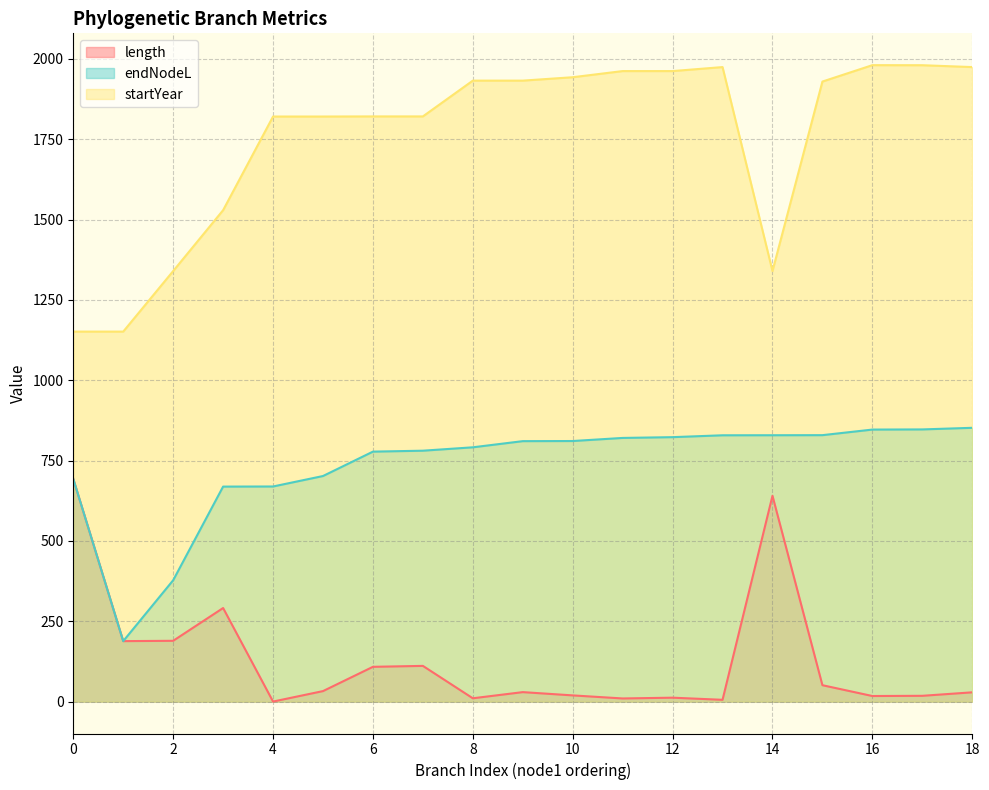

True or false: length and startYear intersect in this chart.

False